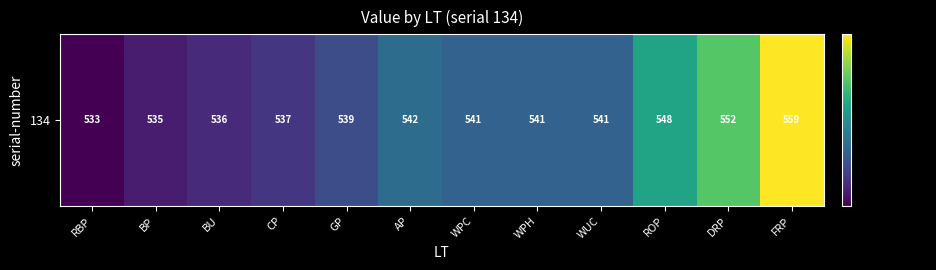

The chart shows a value of 541 at WPH. True or false?

True